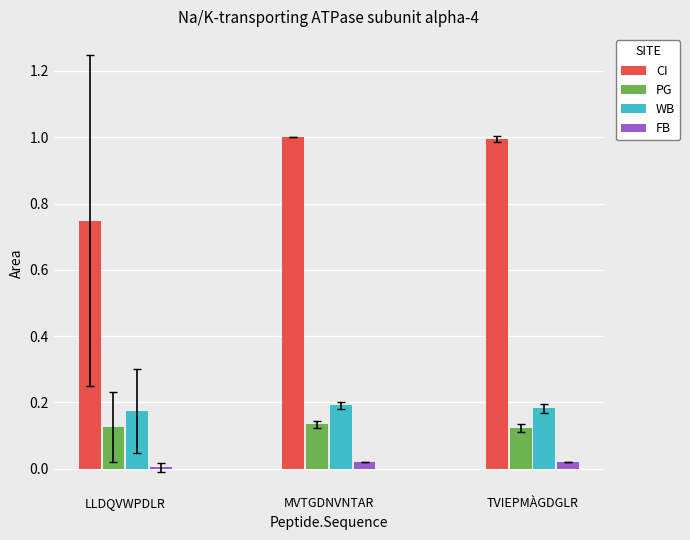

Is it true that CI equals 1.7 at MVTGDNVNTAR?

False